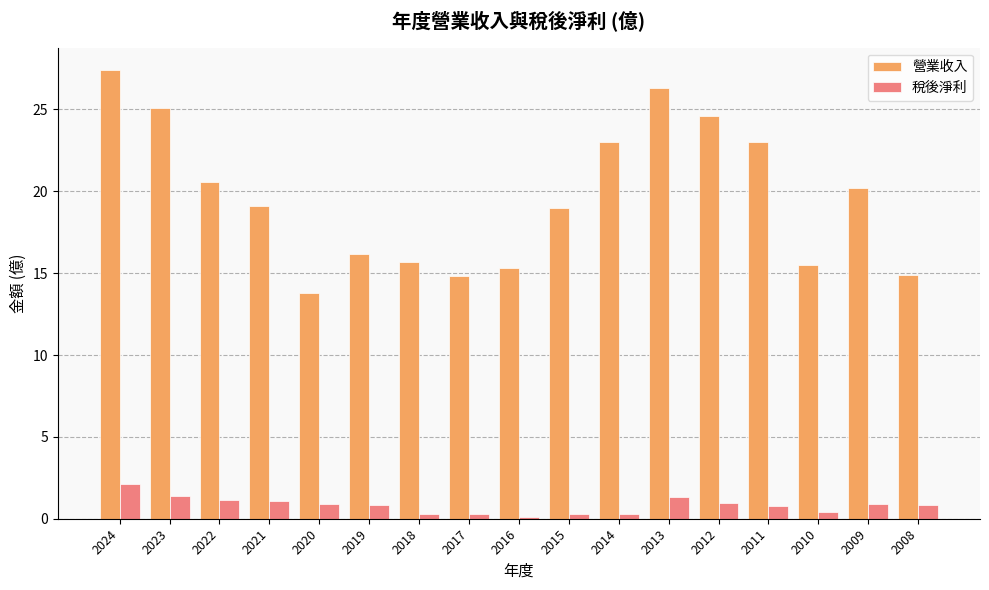

What is the total value across all series at 2019?

17.0